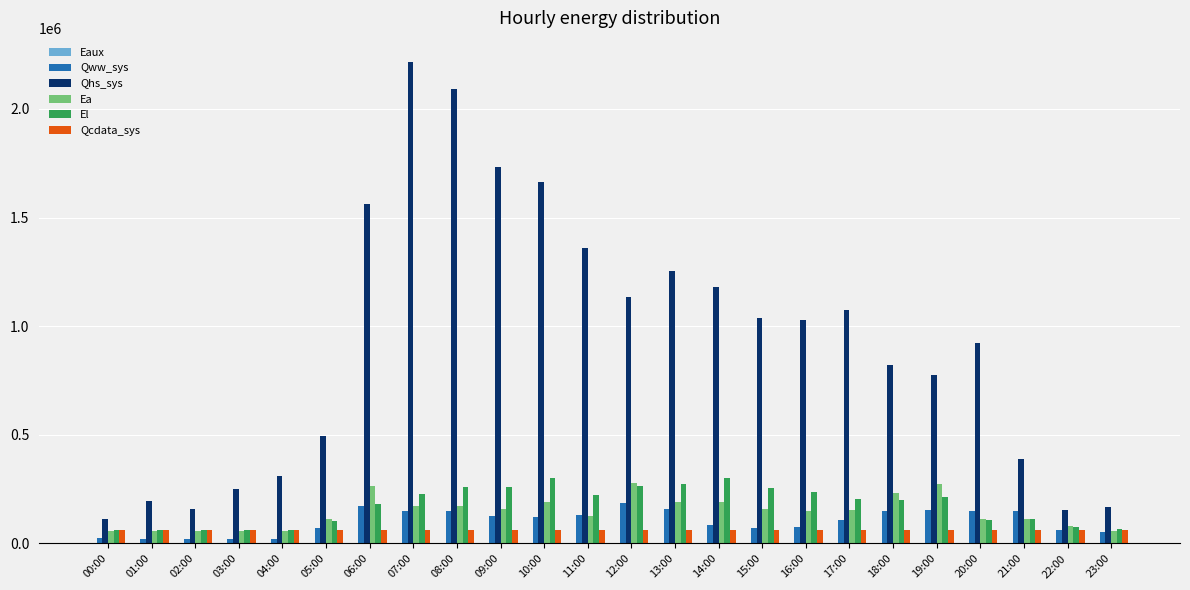

Which series has the widest spread of values?

Qhs_sys